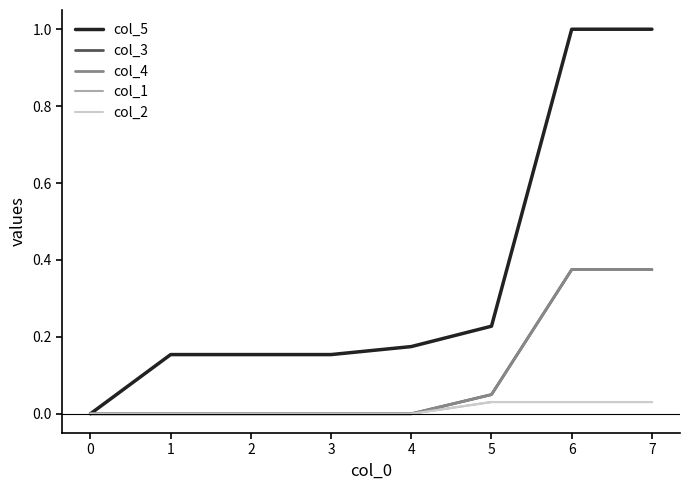

Does the chart display data point markers on the line(s)?

No